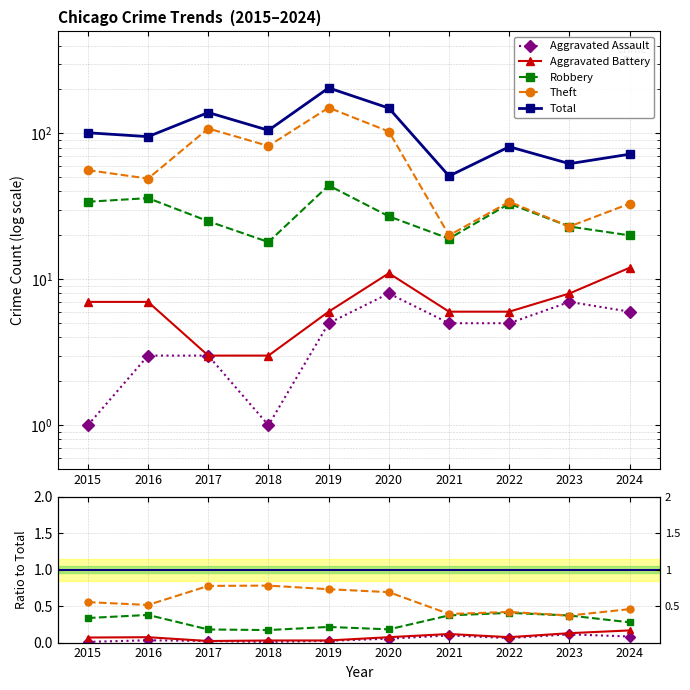

What are all the series names shown in the legend?

Aggravated Assault, Aggravated Battery, Robbery, Theft, Total